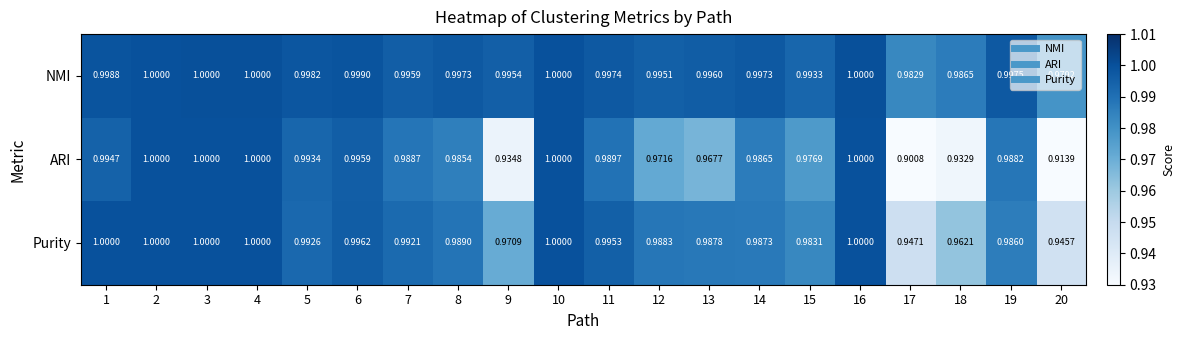

Which series has the largest range (max minus min)?

ARI